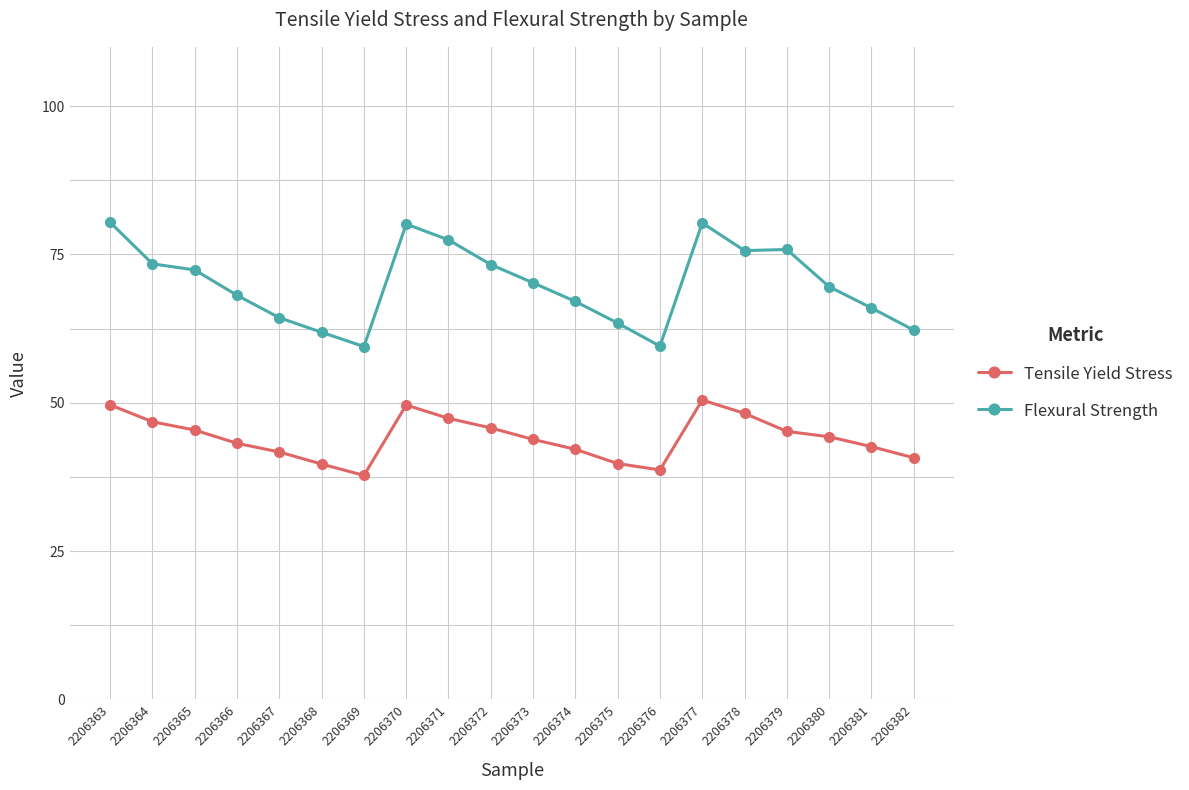

True or false: Flexural Strength and Tensile Yield Stress cross at least once.

False